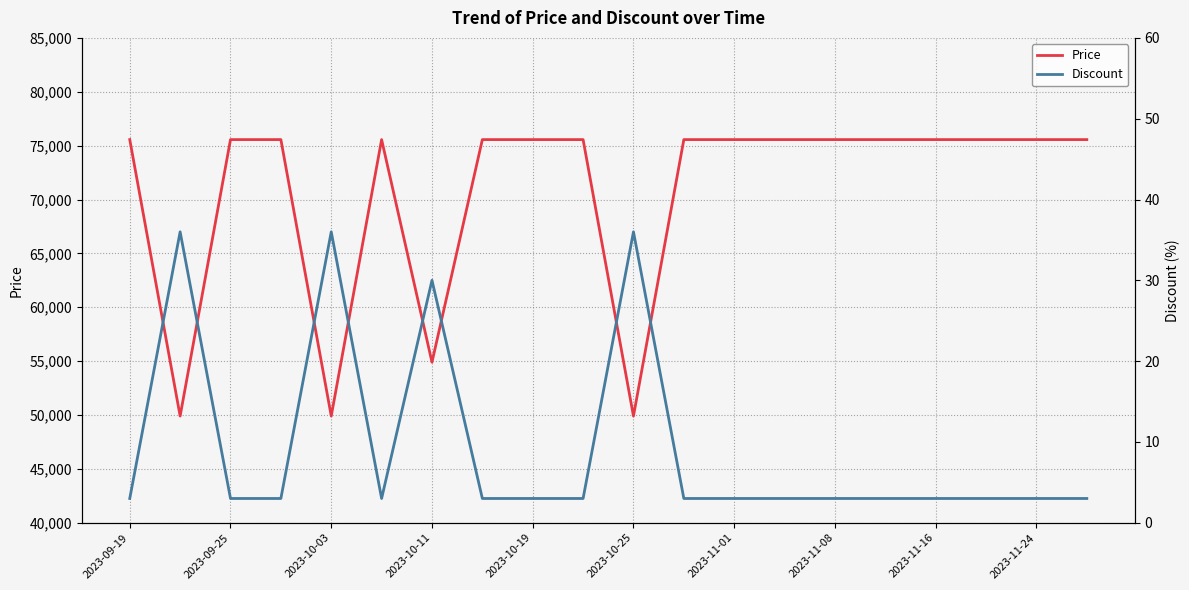

Where is Price nearest to the value 62730?

2023-10-11